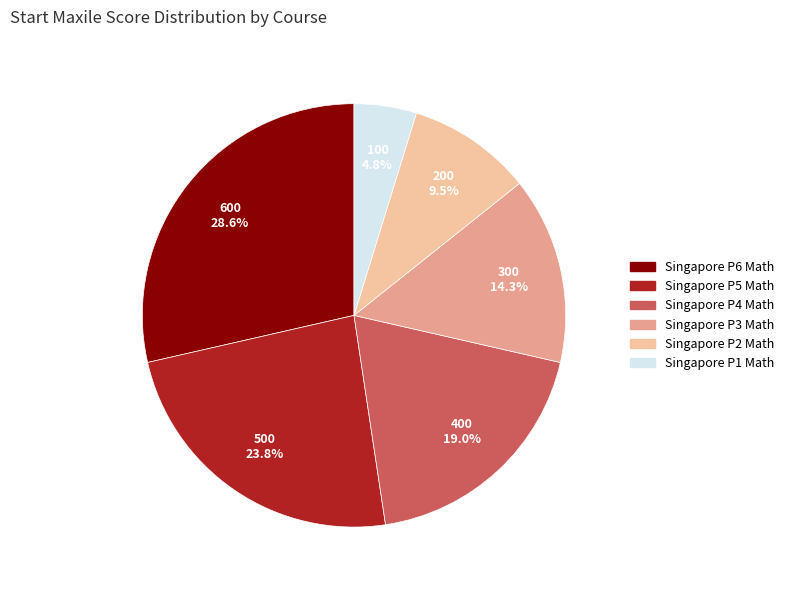

How many slices are in this pie chart?

6